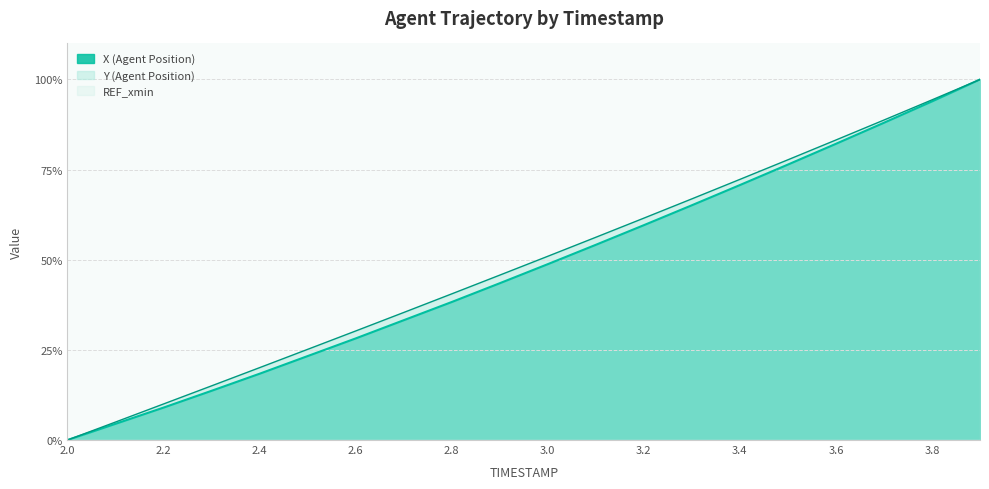

Is it true that Y (Agent Position) equals 6.4 at 2.2?

False